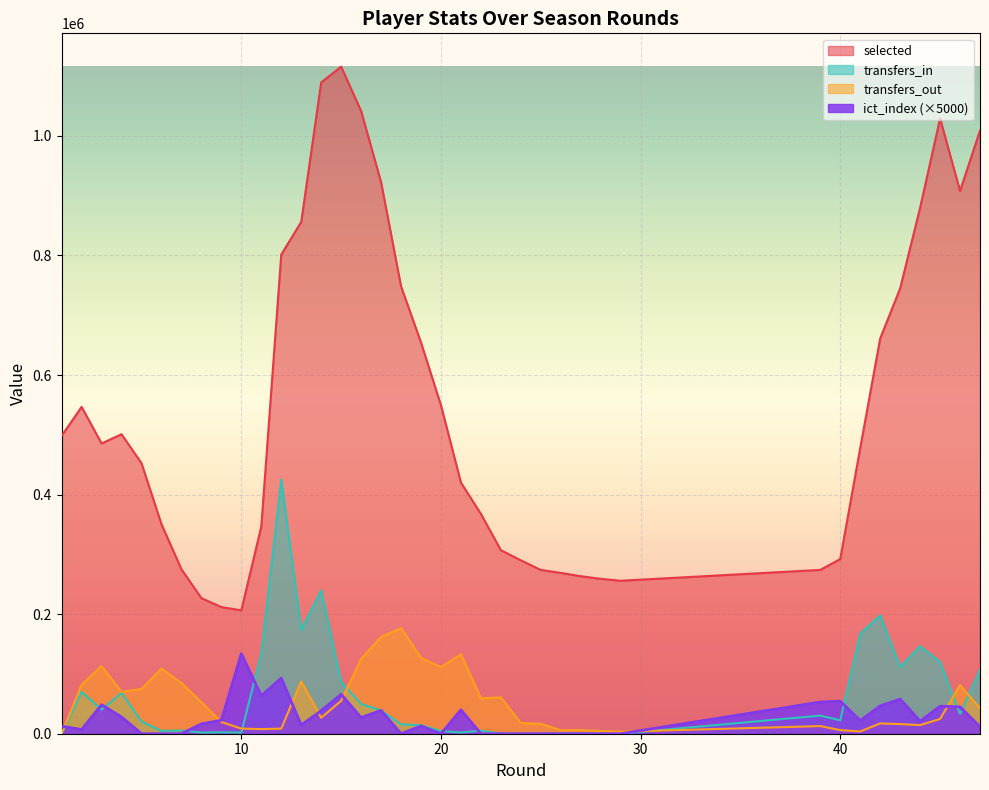

What is the greatest value displayed?

1115853